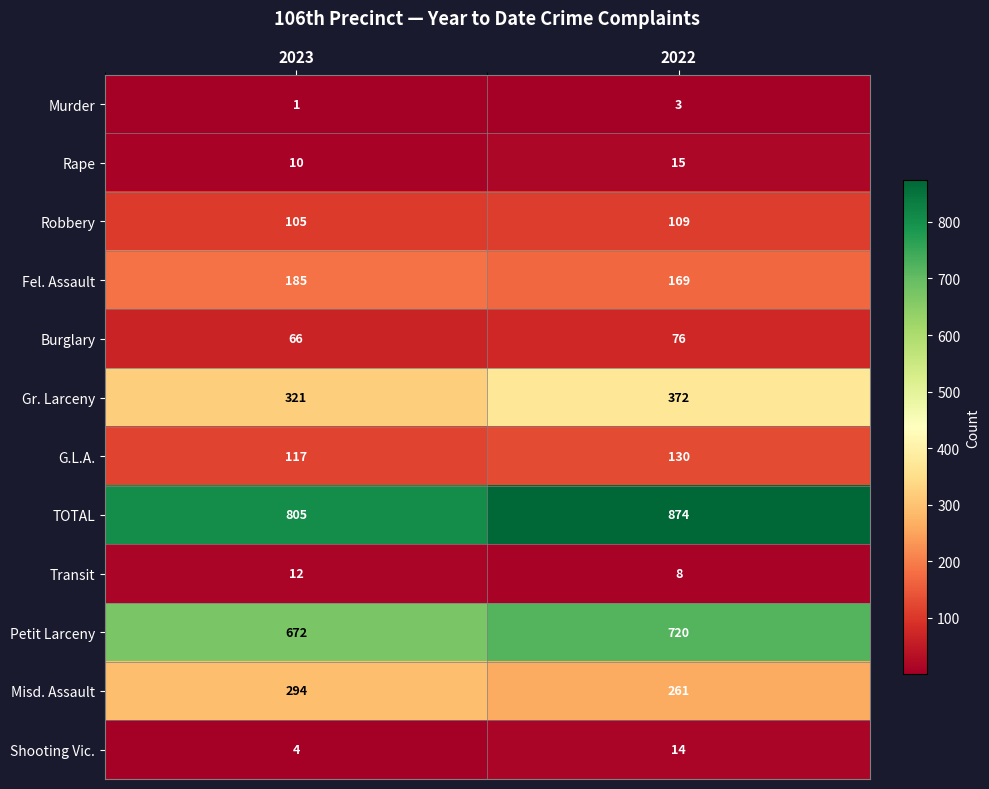

How many series are shown in this chart?

12